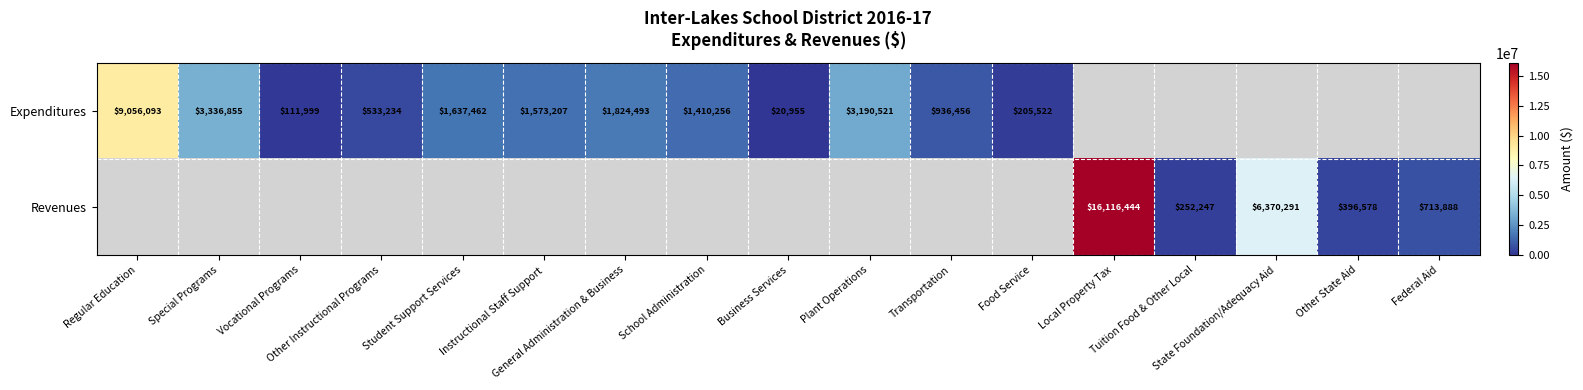

True or false: Expenditures has a value of 0 at Tuition Food & Other Local.

True